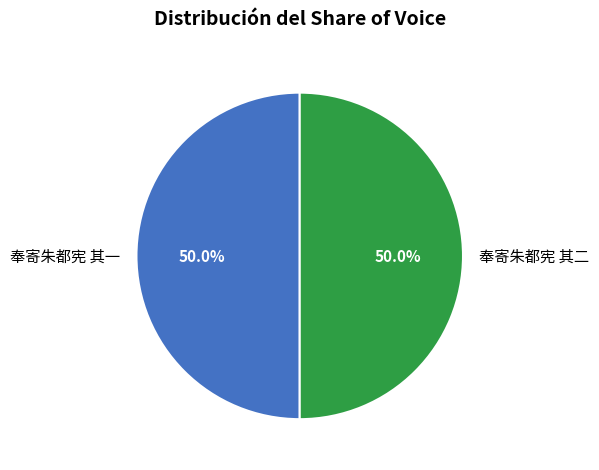

The 奉寄朱都宪 其二 slice represents 50% of the pie. True or false?

True